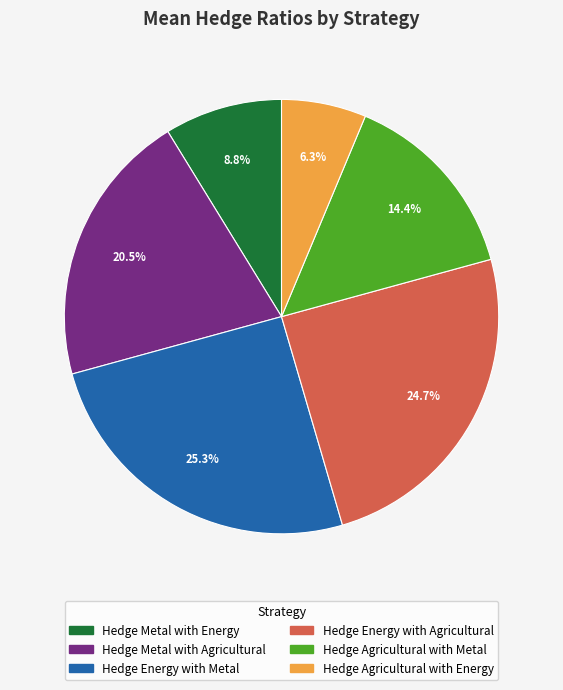

Between Hedge Metal with Energy and Hedge Agricultural with Energy, which is larger?

Hedge Metal with Energy